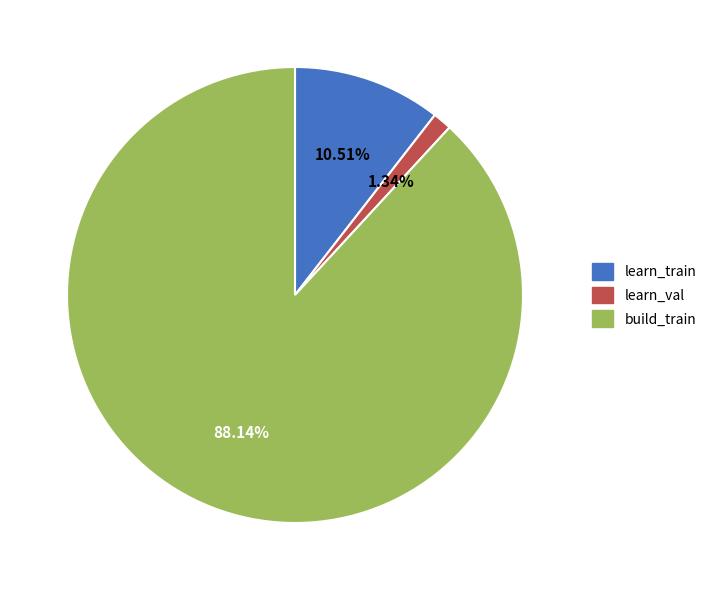

Rank the categories by value from highest to lowest.

build_train, learn_train, learn_val